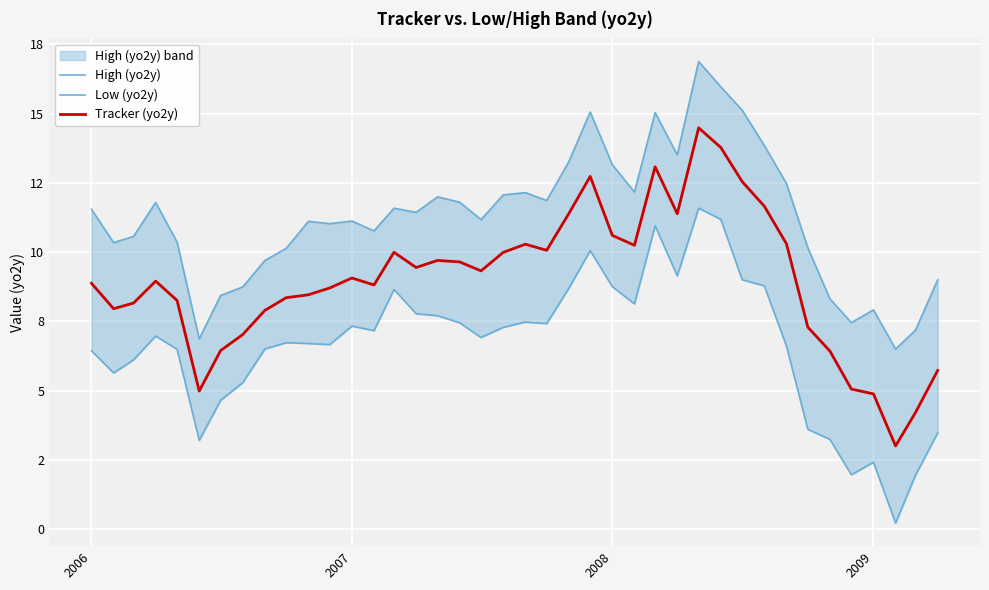

True or false: Tracker (yo2y) and Low (yo2y) intersect in this chart.

False